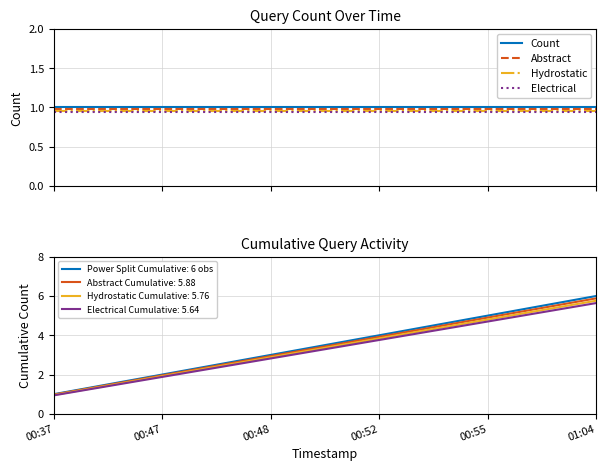

Is it true that Hydrostatic equals 1.4 at 00:47?

False